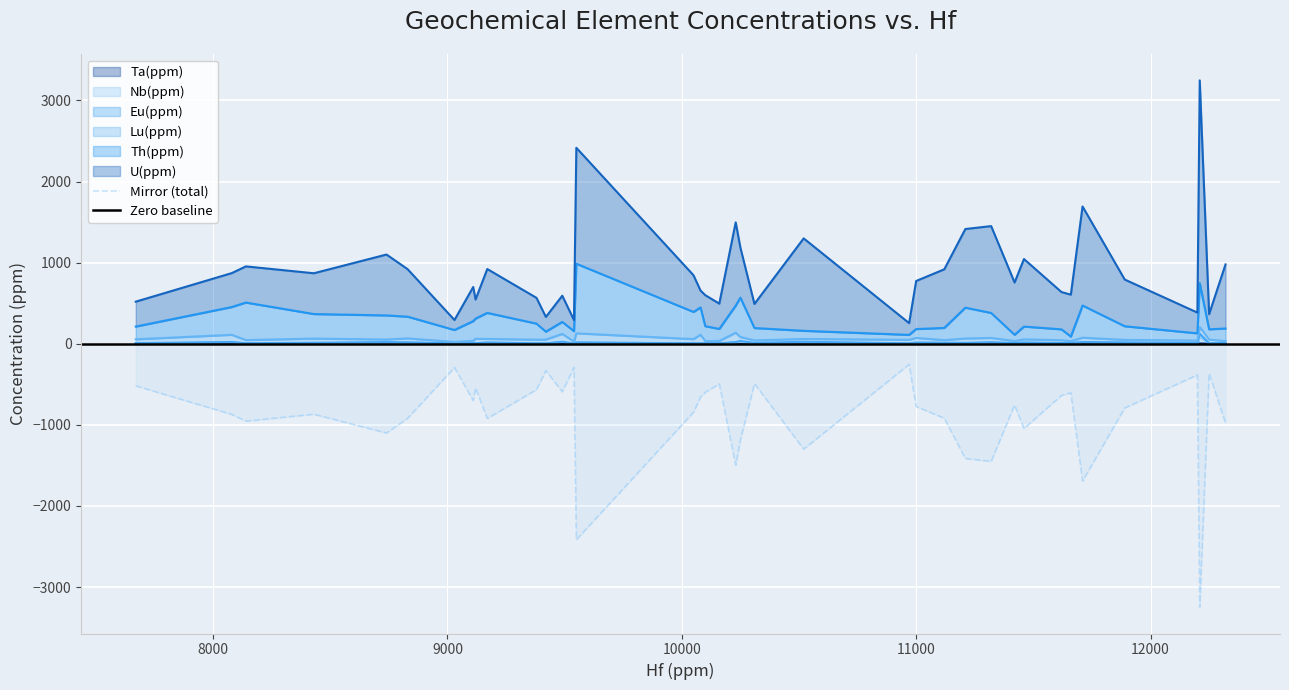

Where is the first local minimum for Nb(ppm)?

8140